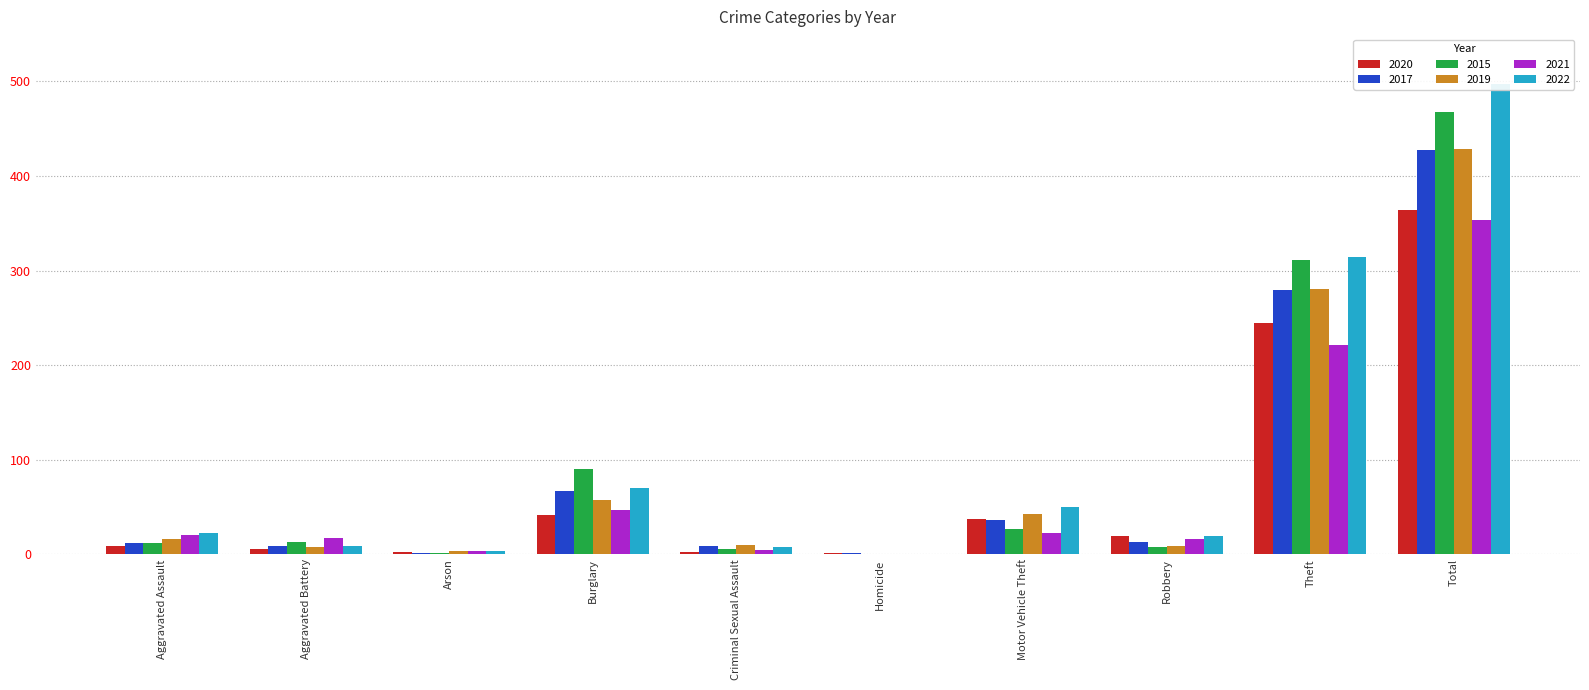

At which label is 2022 closest to 248?

Theft